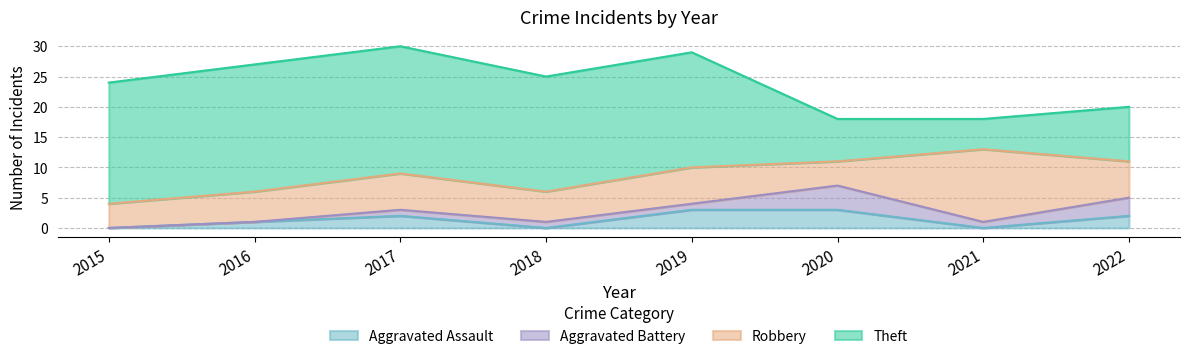

Between 2015 and 2022, which series saw the biggest shift?

Theft